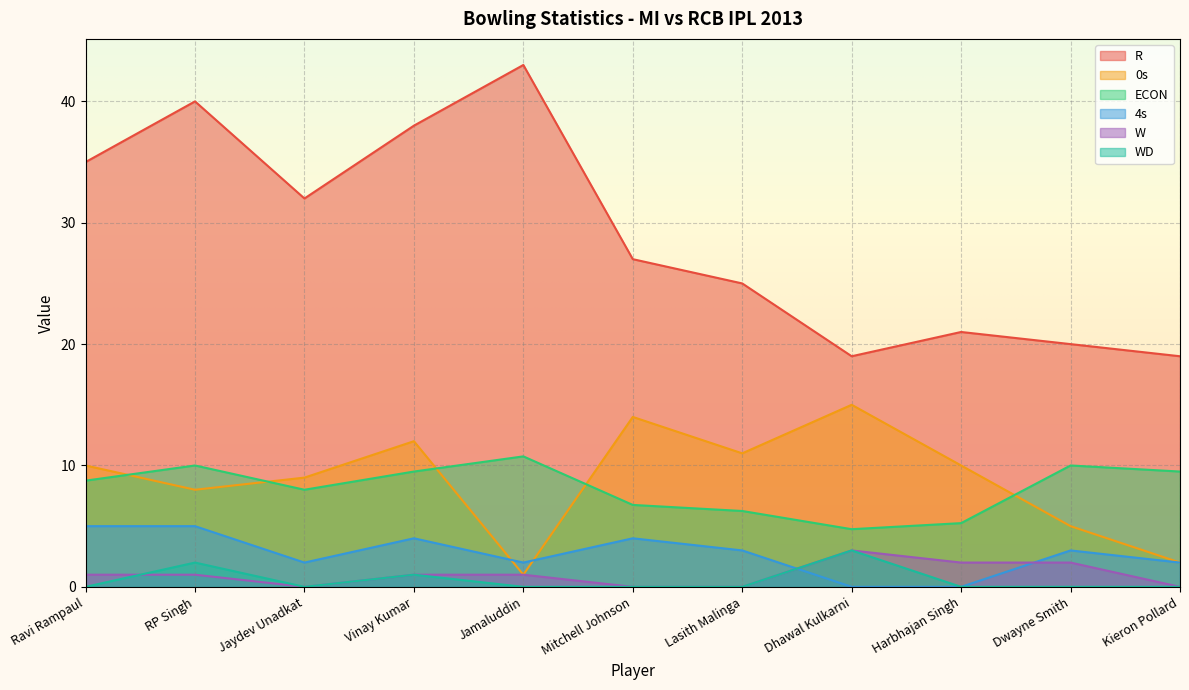

What is the sum of the W values at Ravi Rampaul and Dwayne Smith?

3.0